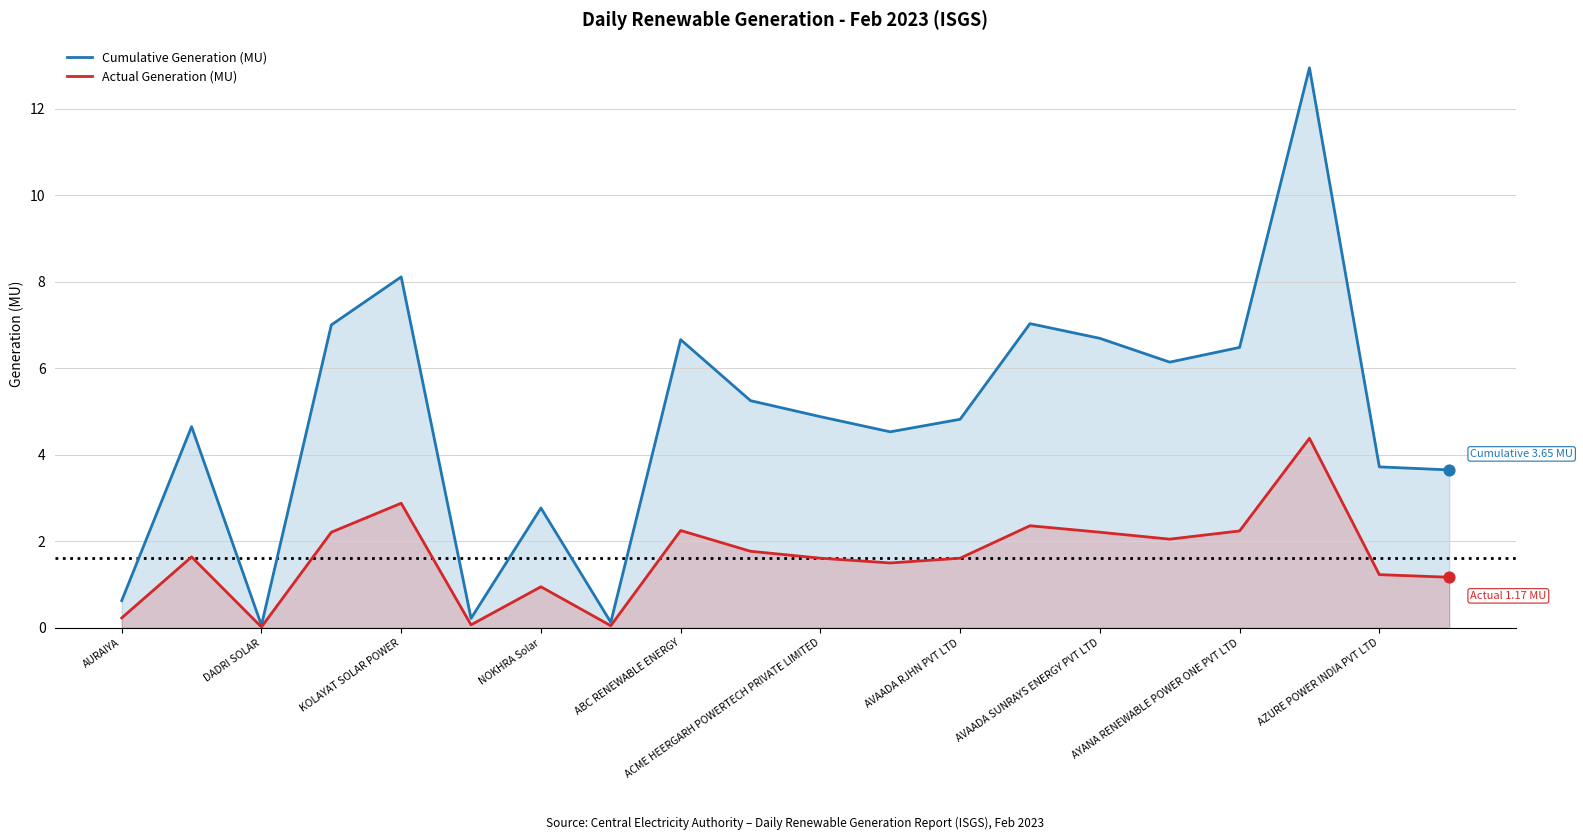

Which series has the largest total across all categories?

Cumulative Generation (MU)